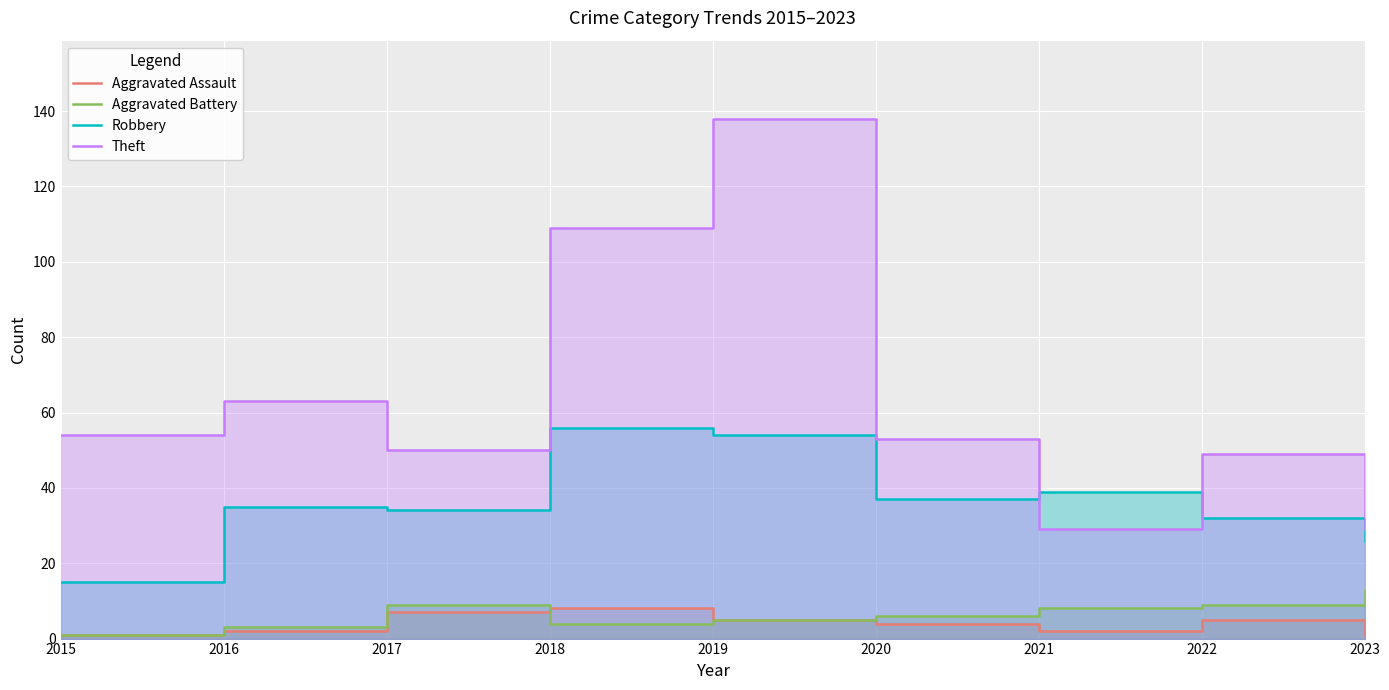

How many lines are shown in the chart?

4